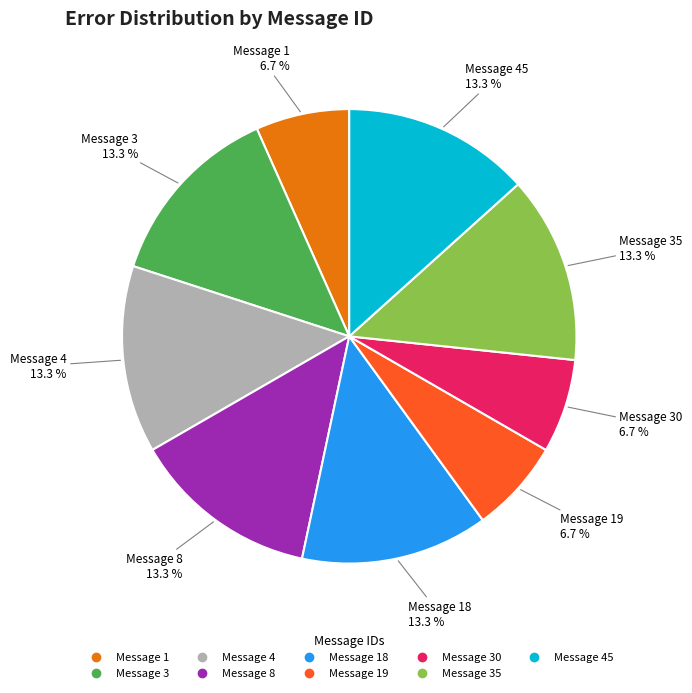

Is there any slice that represents more than half of the pie?

No